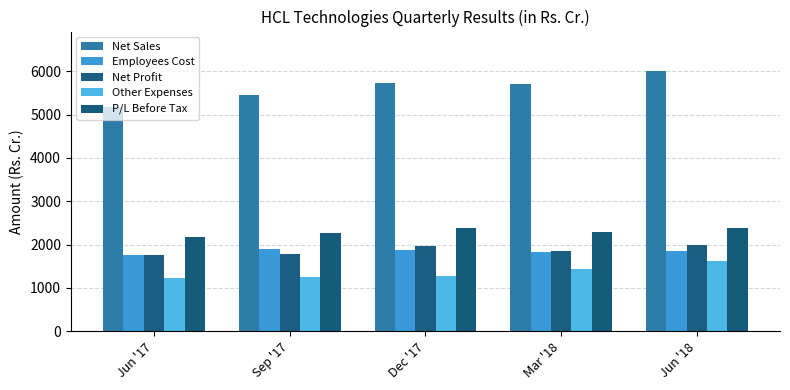

Which series has the largest total across all categories?

Net Sales